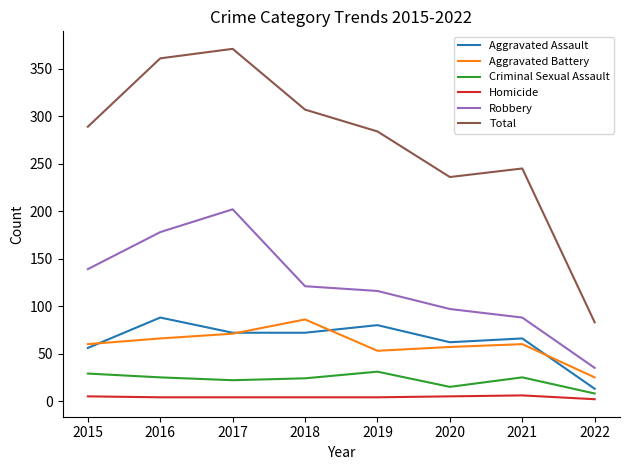

The Homicide series shows 4 at 2017. True or false?

True